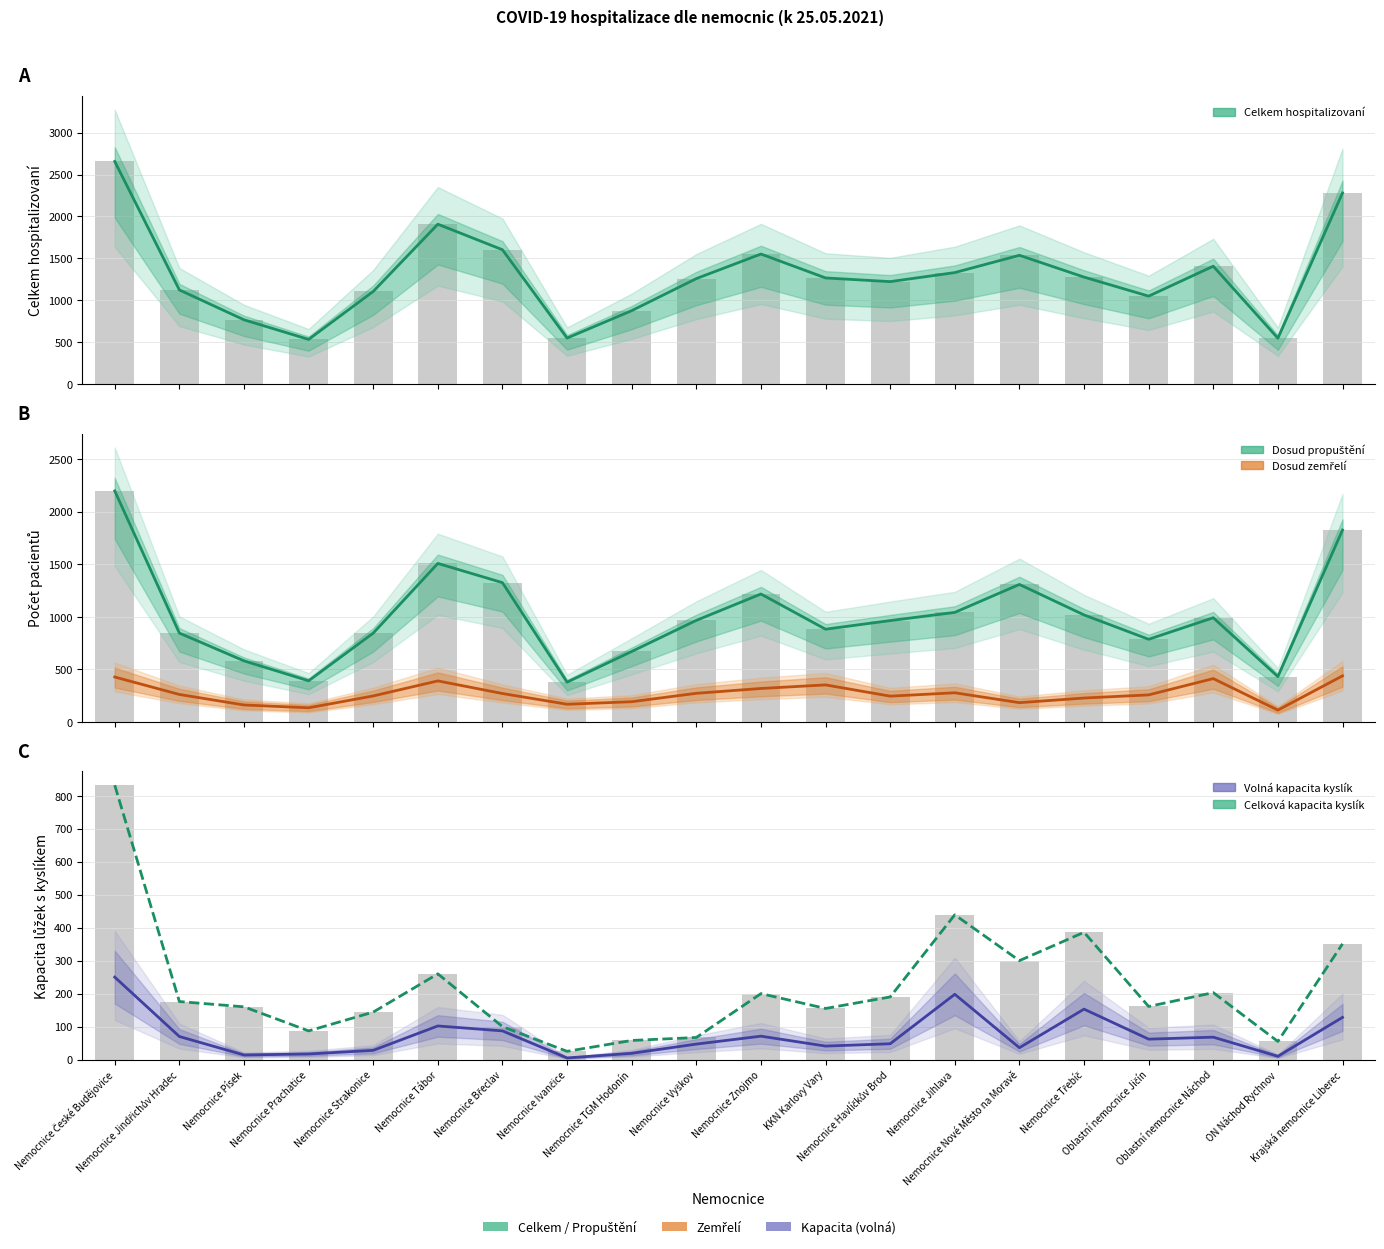

What is the smallest value displayed?

5